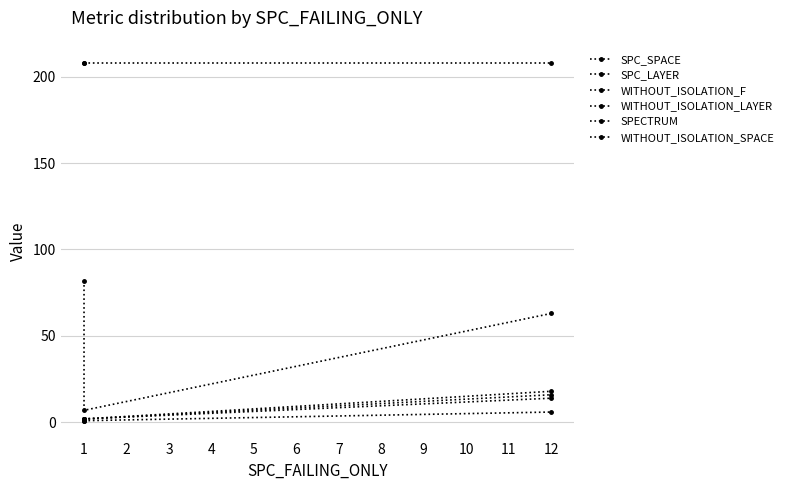

How many values in the SPC_SPACE series exceed 63?

1